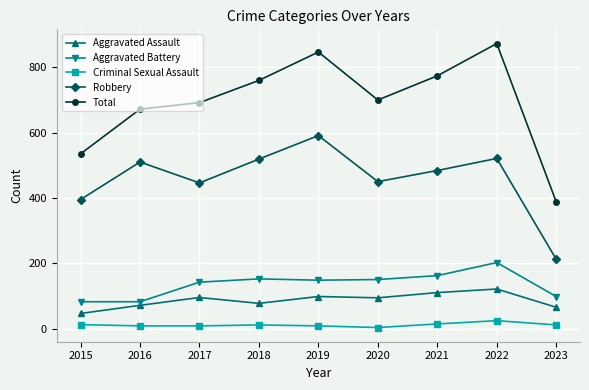

Rank the series at 2023 from lowest to highest value.

Criminal Sexual Assault, Aggravated Assault, Aggravated Battery, Robbery, Total